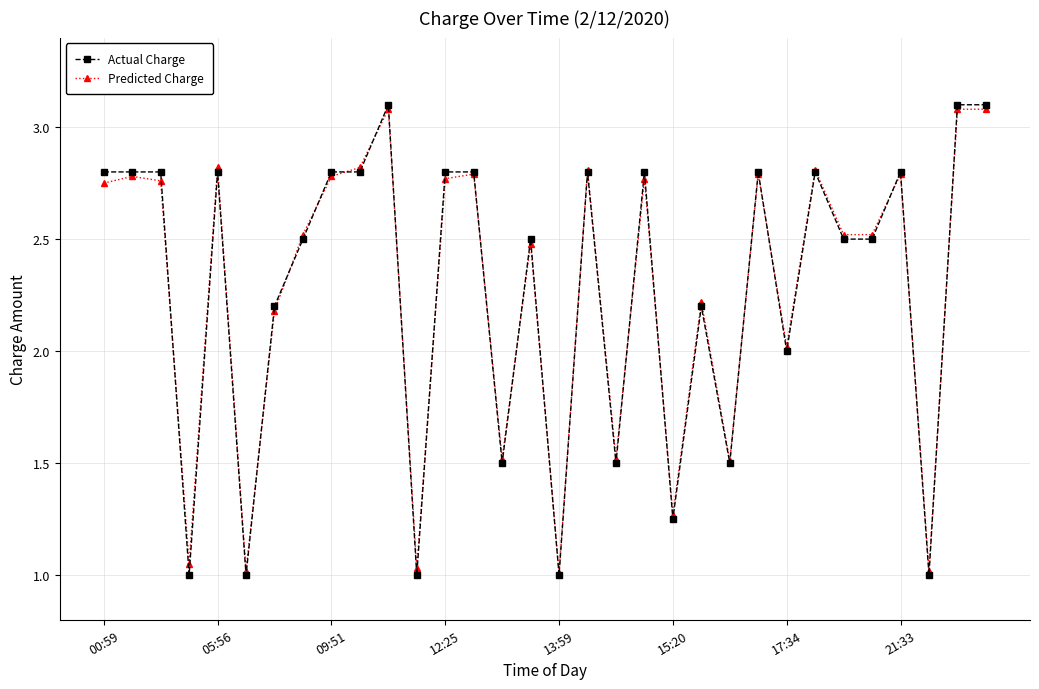

Which series has the widest spread of values?

Actual Charge